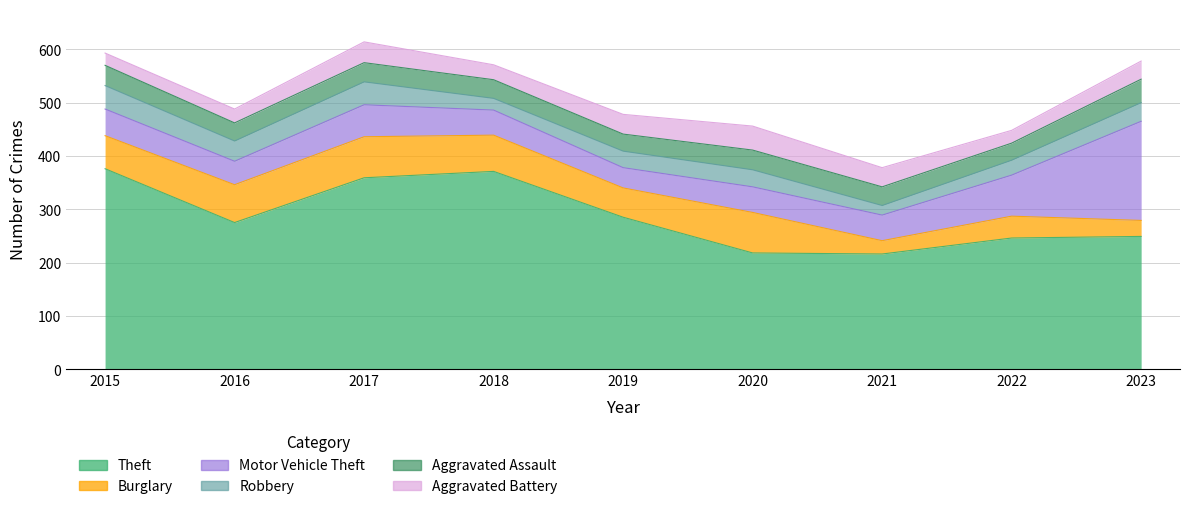

True or false: Robbery has a value of 31 at 2019.

True